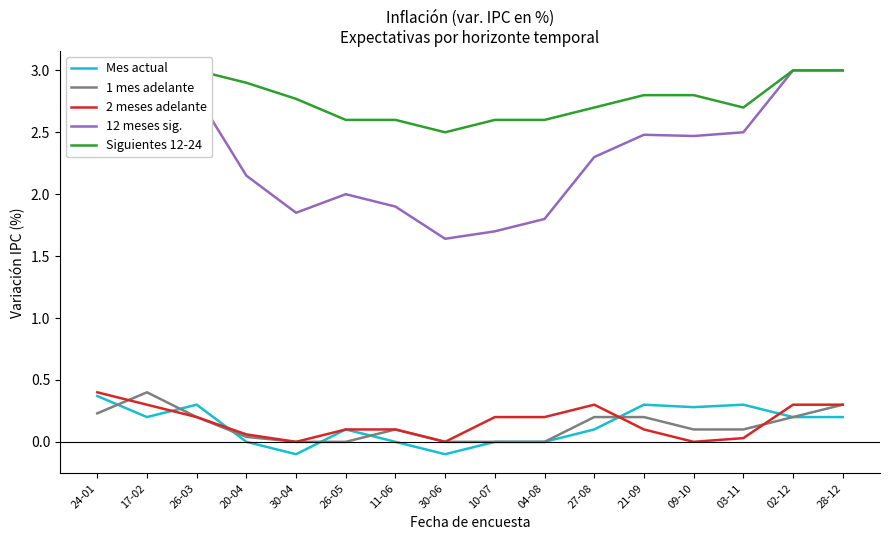

What is the label of the 11th point from the left?

27-08